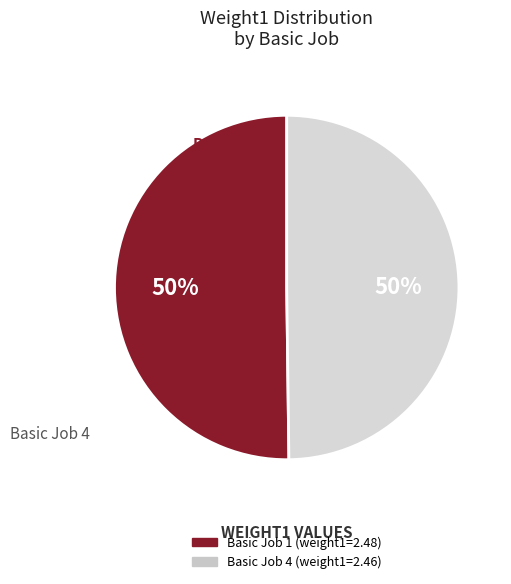

To the nearest percent, what is the average slice percentage?

50%